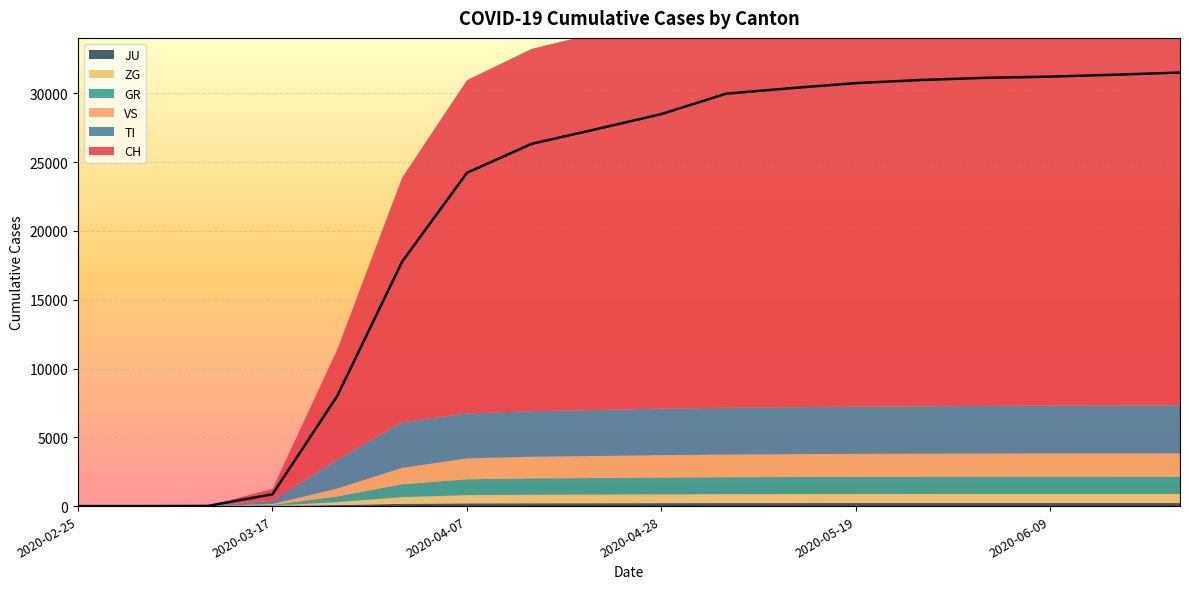

Which series has the largest total across all categories?

CH